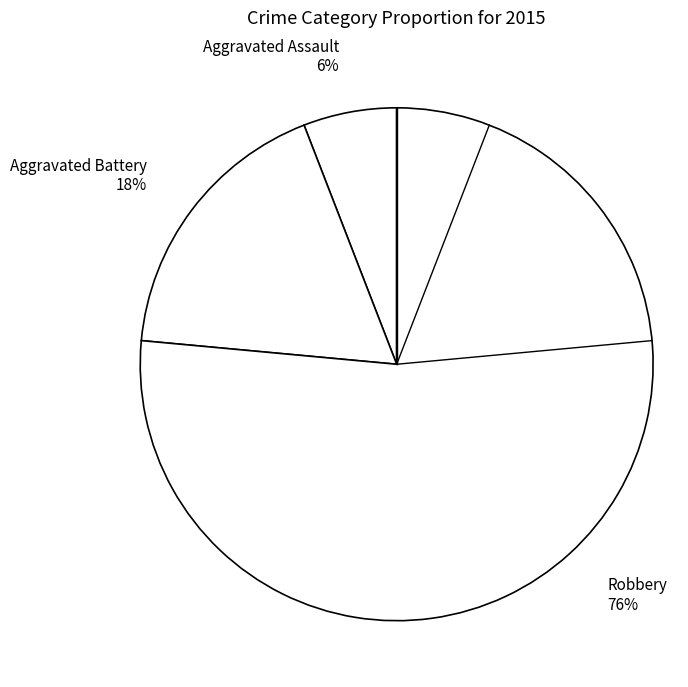

To the nearest percent, what is the average slice percentage?

33%